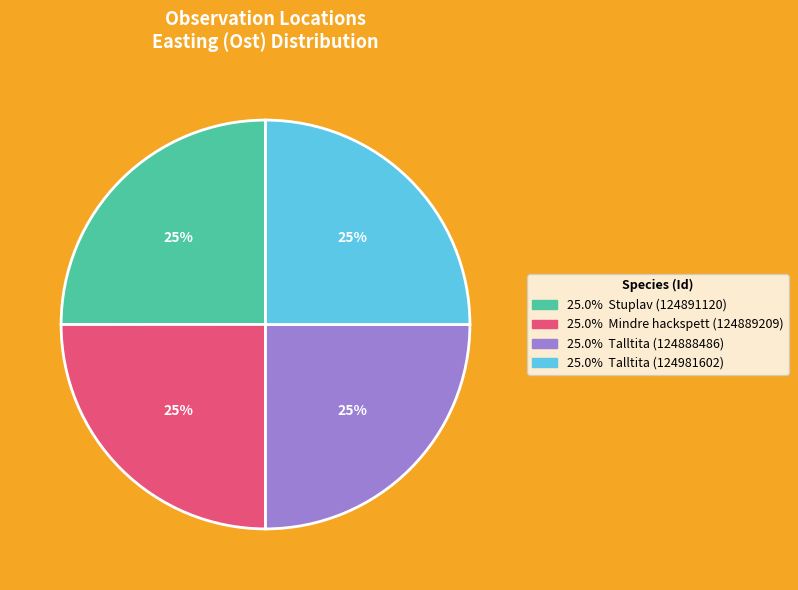

To the nearest percent, what is the average slice percentage?

25%